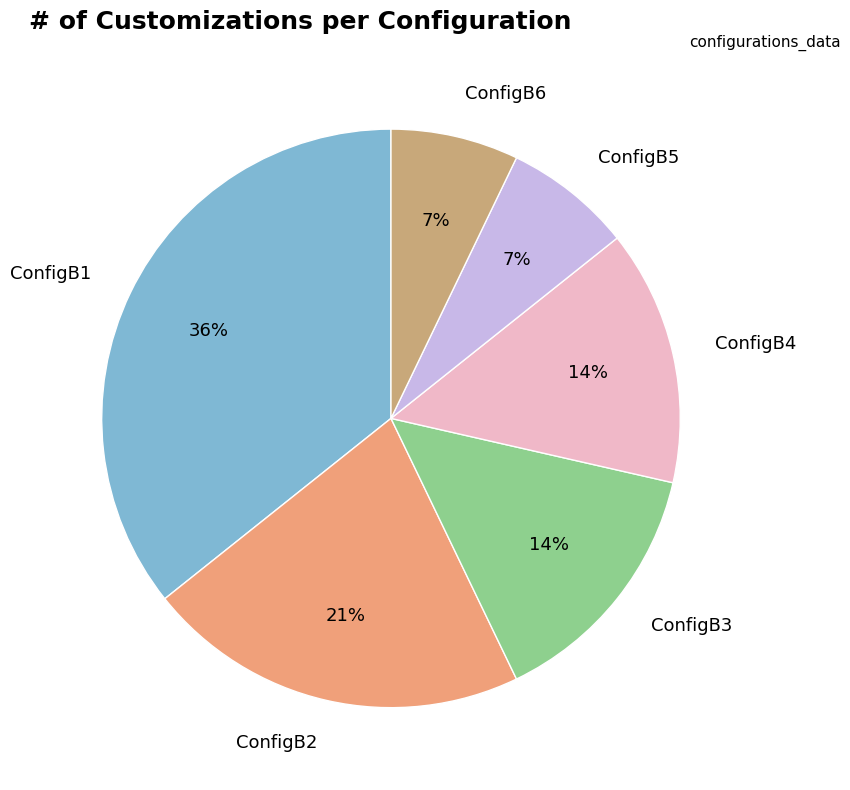

Is ConfigB1 the majority of the pie?

No